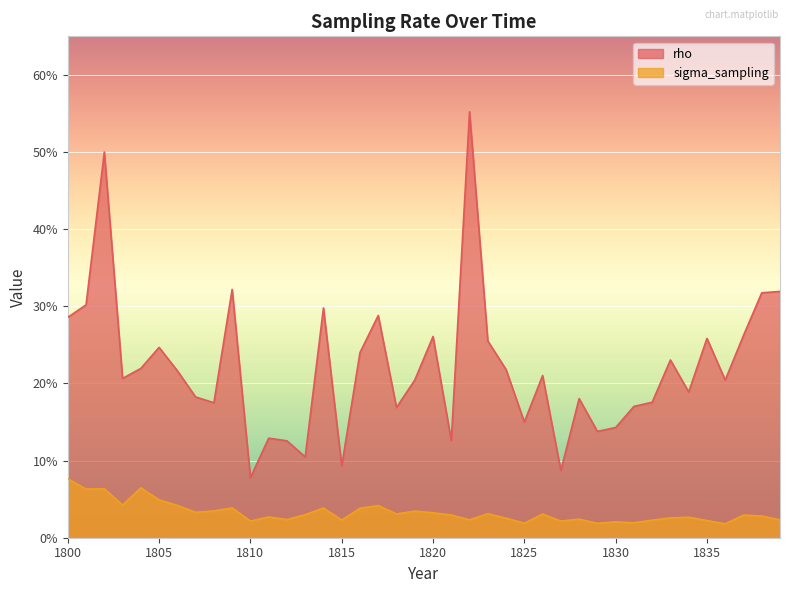

At which category does sigma_sampling reach its first local peak?

1802